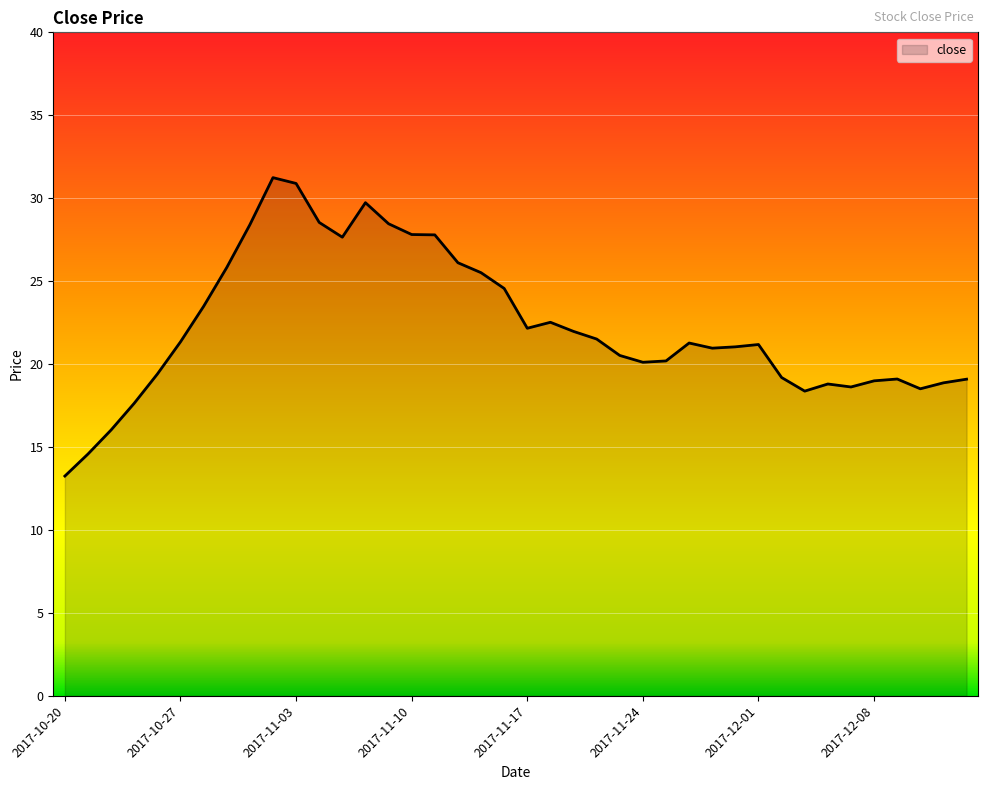

What is the maximum value shown in the chart?

31.2